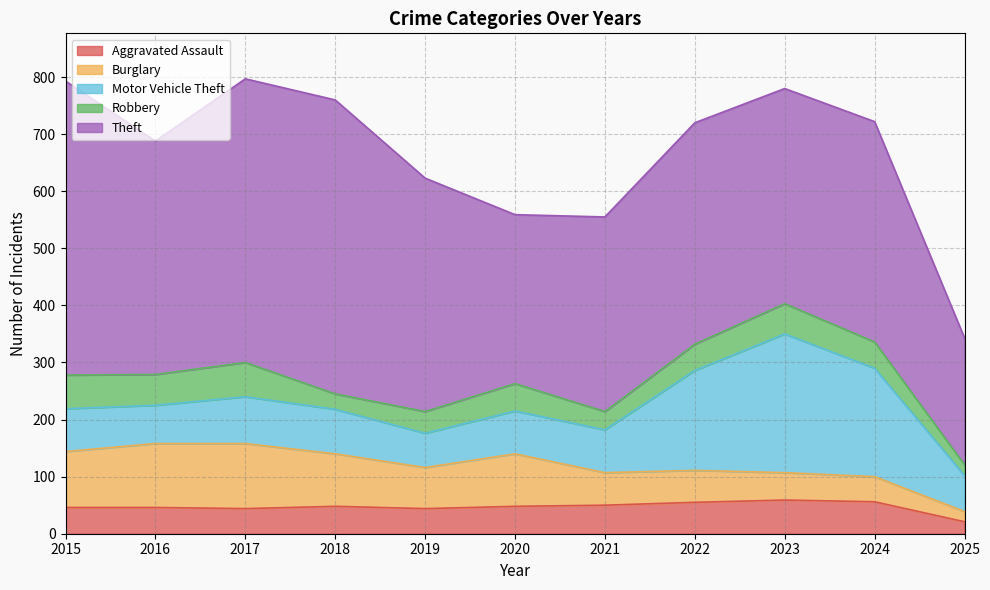

Where is the first local maximum for Motor Vehicle Theft?

2017